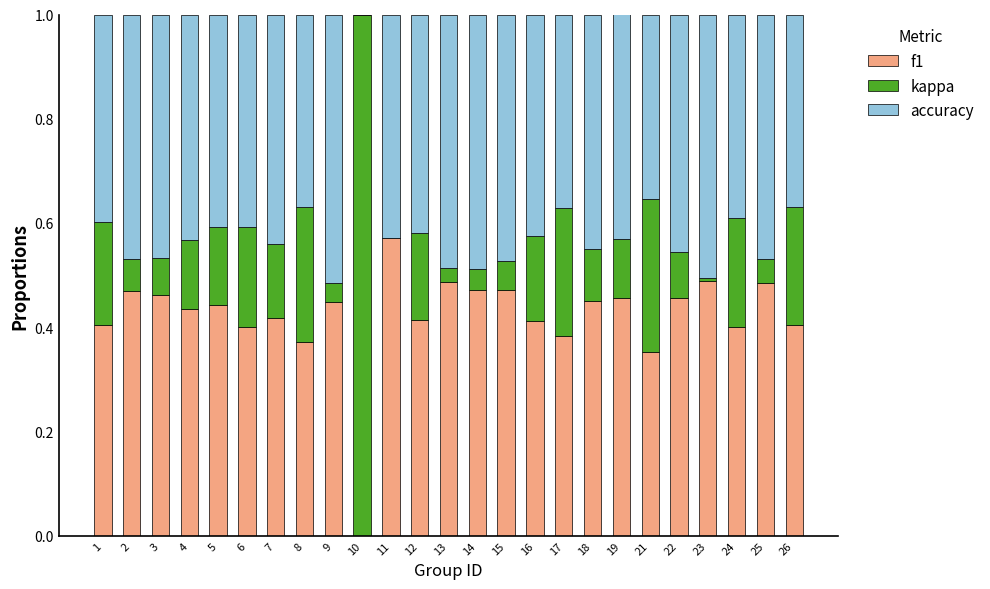

The f1 series shows 0.3 at 23. True or false?

False